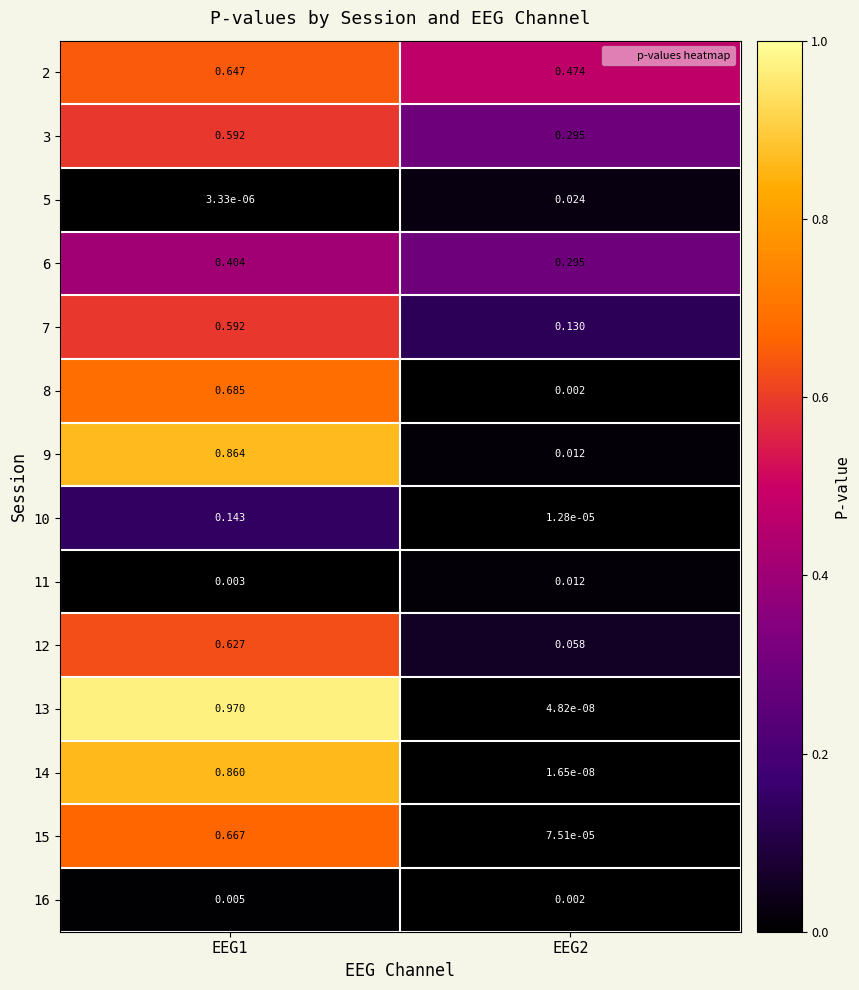

Is the value of 3 at EEG1 greater than the value of 12 at EEG2?

Yes